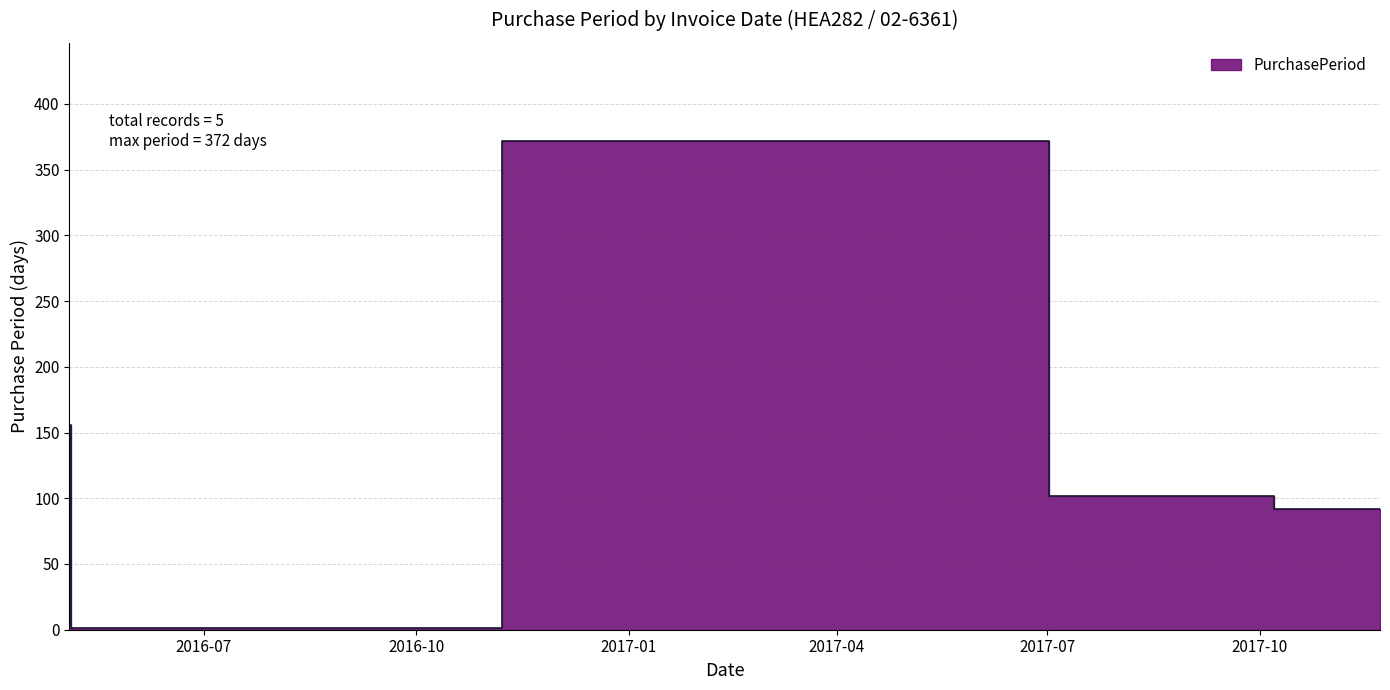

Is it true that the value at 2017-05-12 is 372?

True